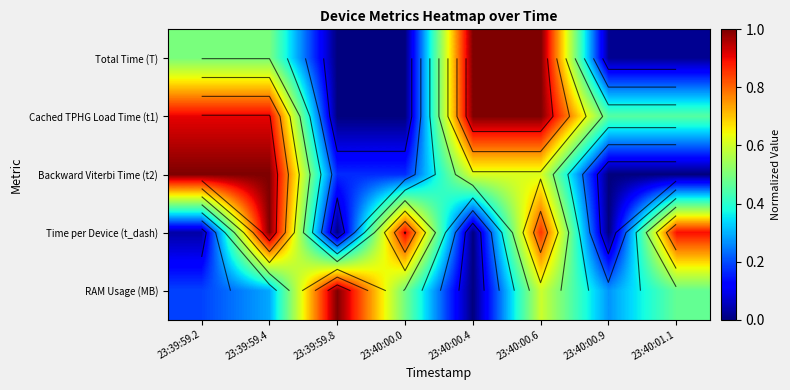

Between 23:40:00.9 and 23:39:59.4, which is larger?

23:39:59.4